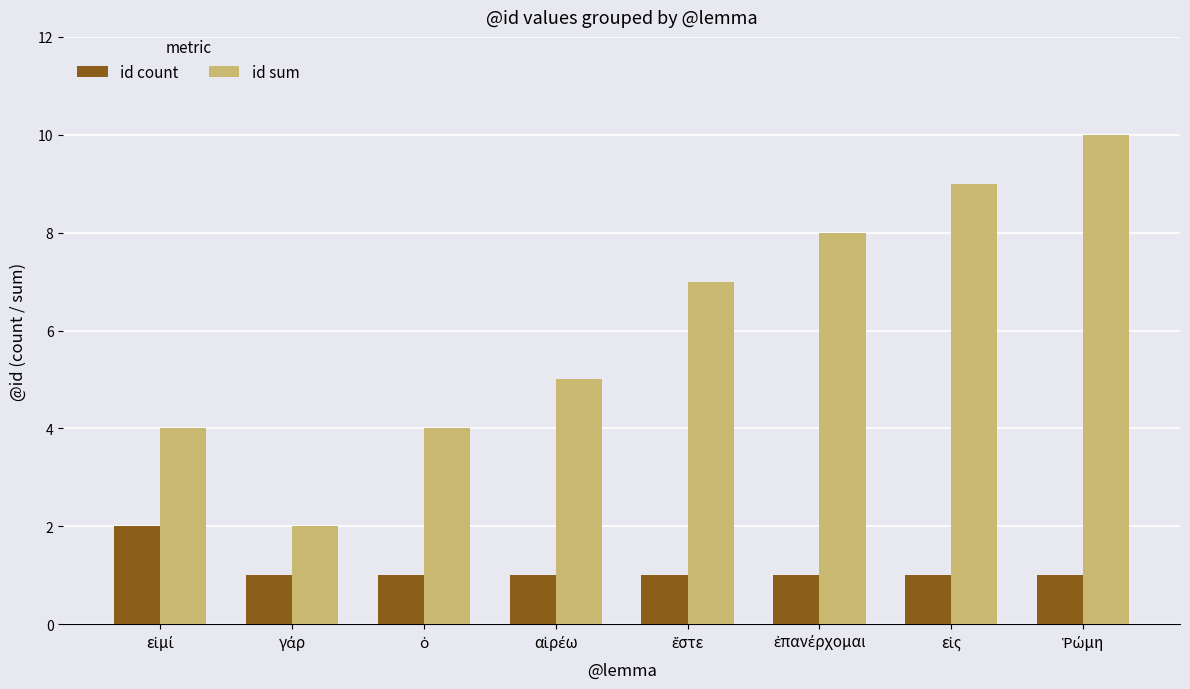

What is the maximum value shown in the chart?

10